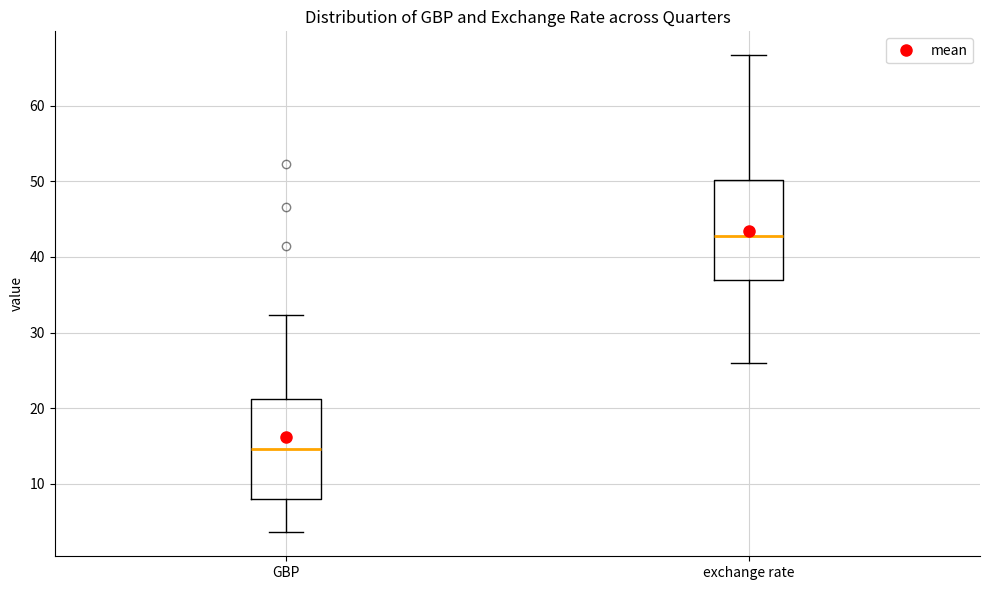

Where does the lower whisker of the box for GBP end on the y-axis? The values are not printed on the chart, so give them approximately, as read against the axis.

4